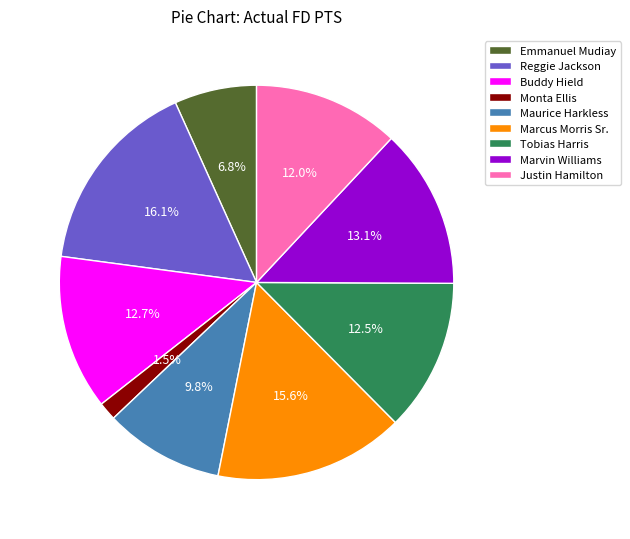

Between Emmanuel Mudiay and Tobias Harris, which is larger?

Tobias Harris